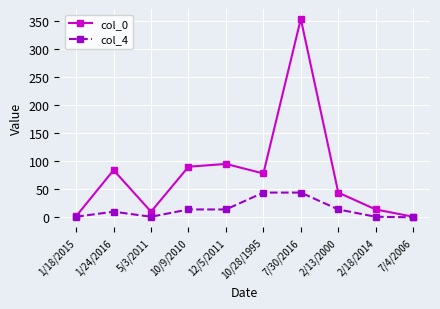

How many lines are shown in the chart?

2